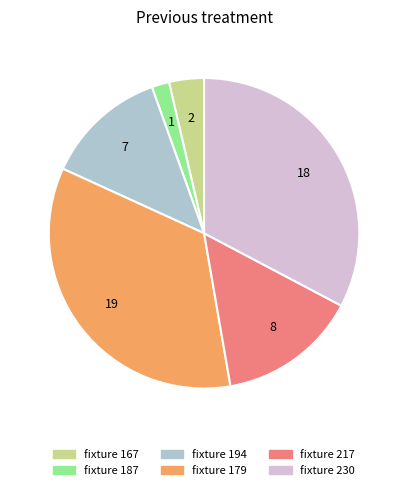

Is there a majority slice in this chart?

No